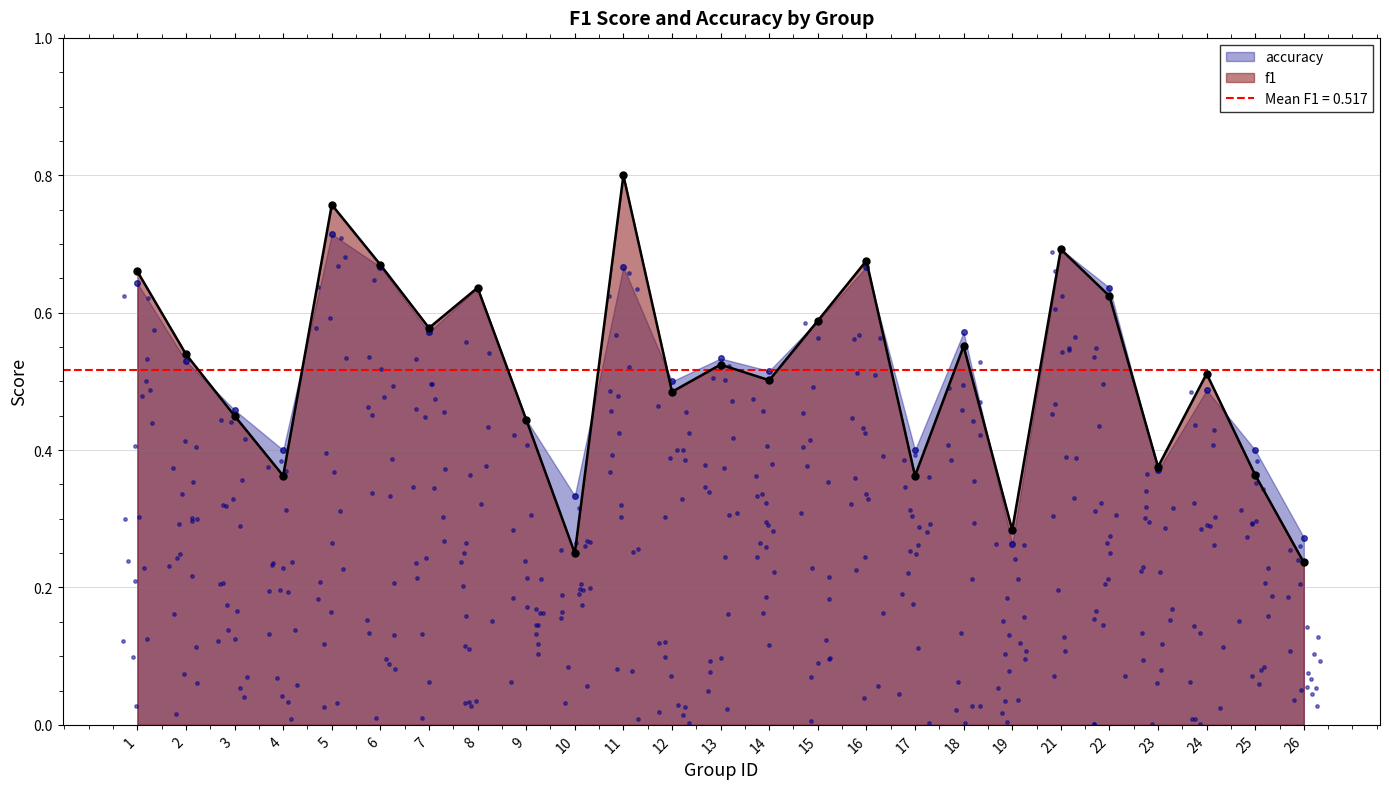

Which series has the largest Y range (max minus min)?

f1